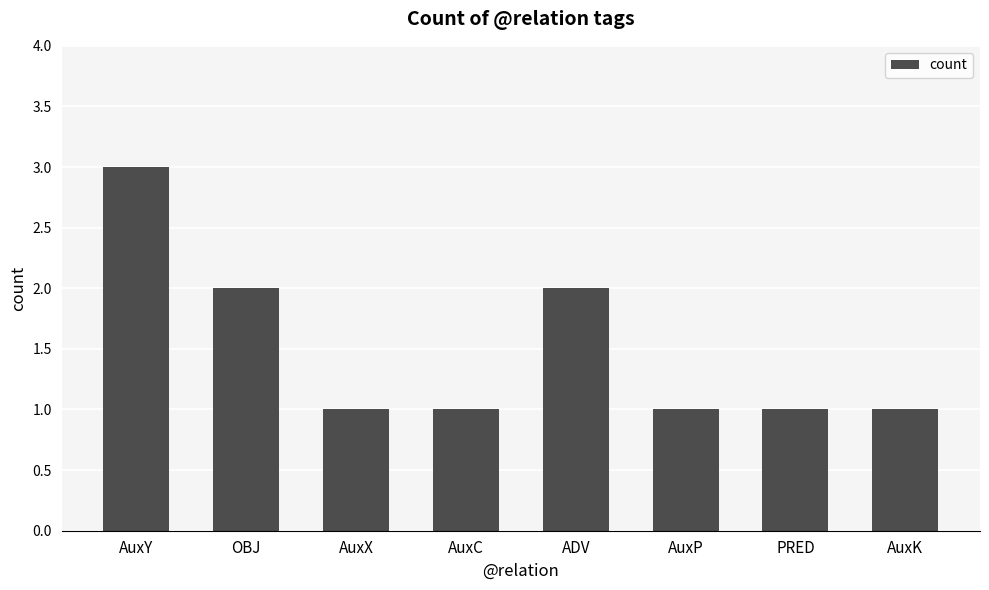

The value at ADV is 2. True or false?

True